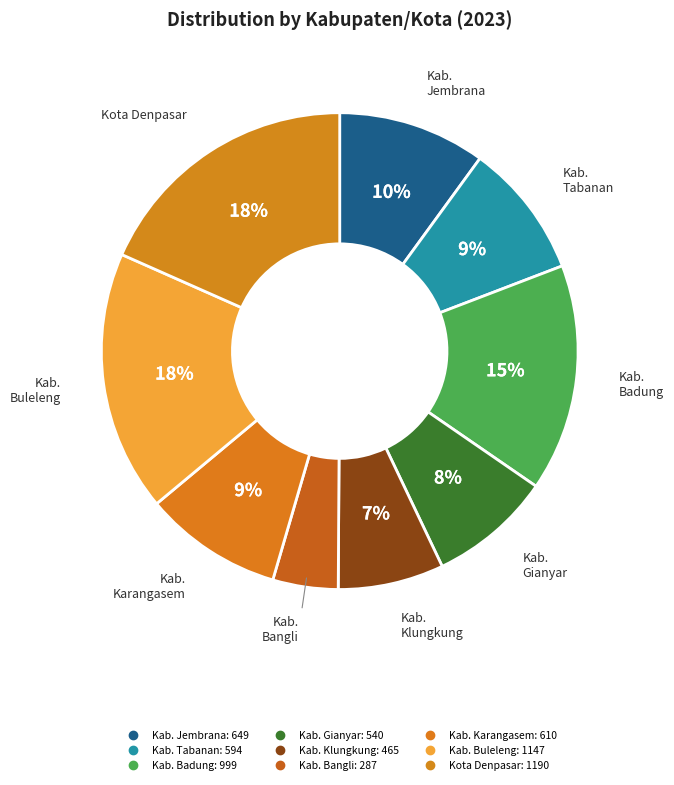

To the nearest percent, what percentage of the pie is Kab. Buleleng?

18%